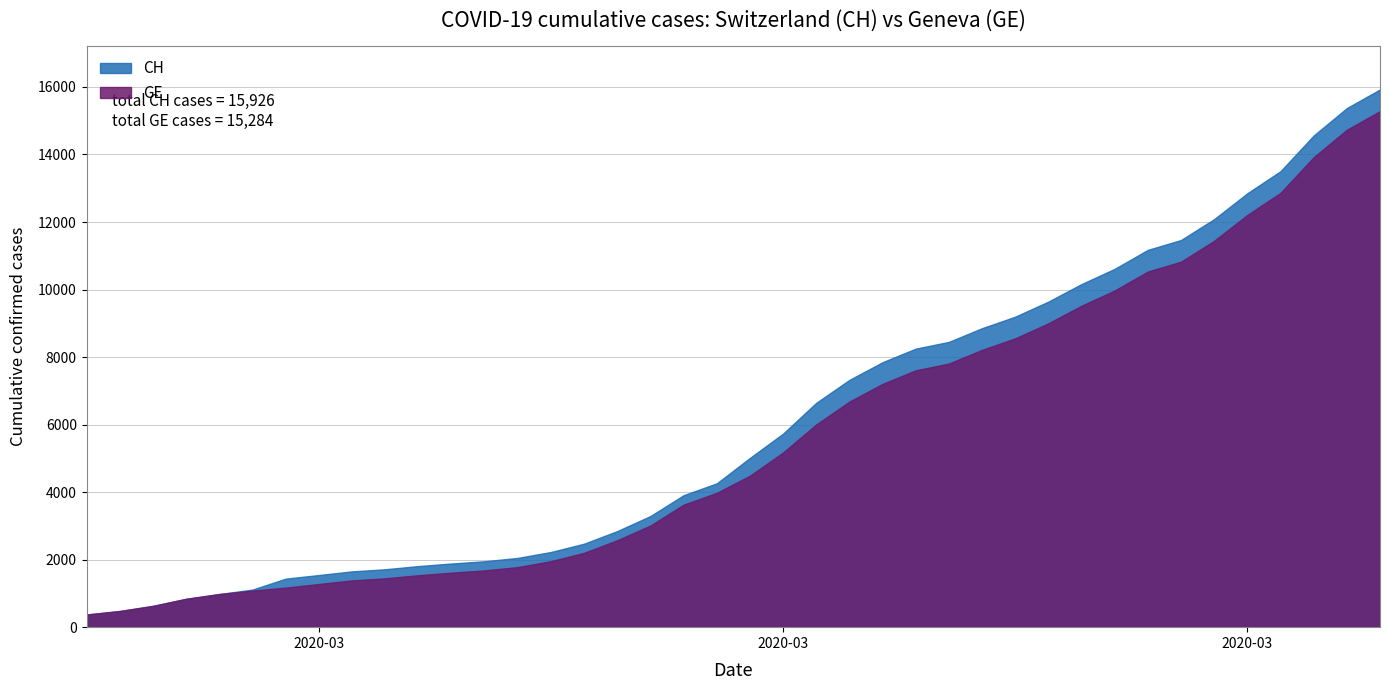

What is the label of the 21st point from the left?

2020-03-16